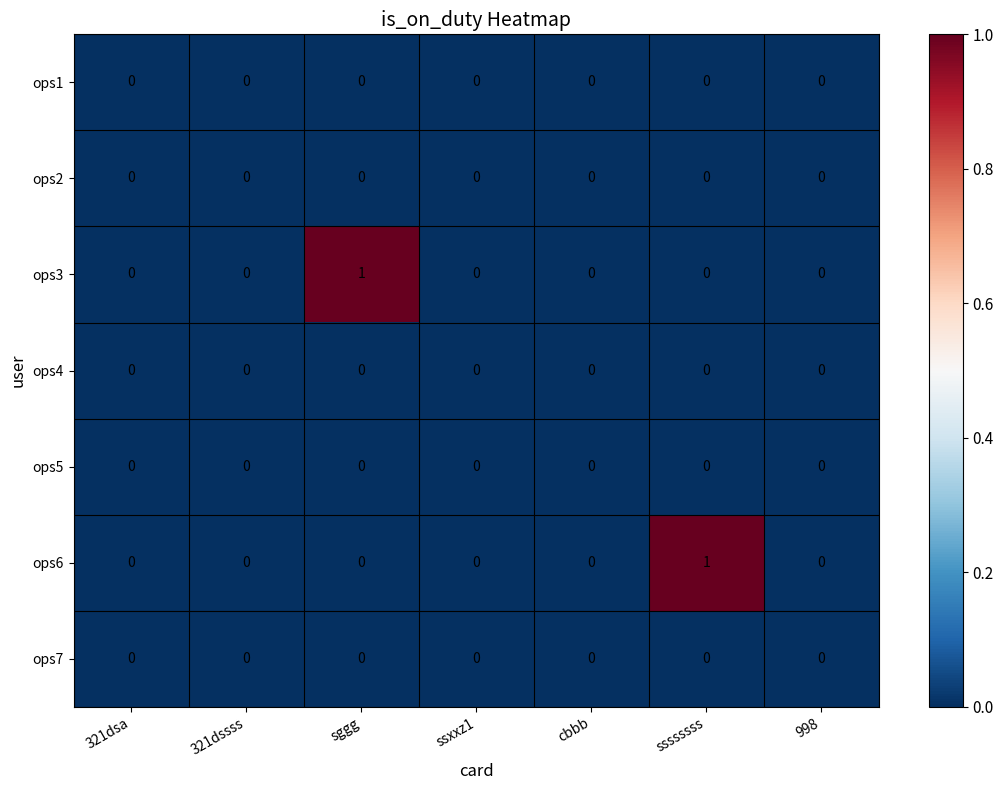

Count the ops3 values in the range 0 to 1.

7